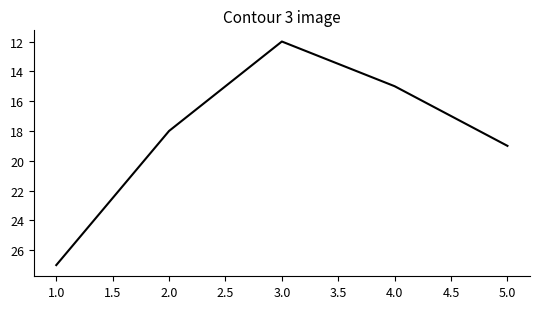

What is the minimum value shown in the chart?

12